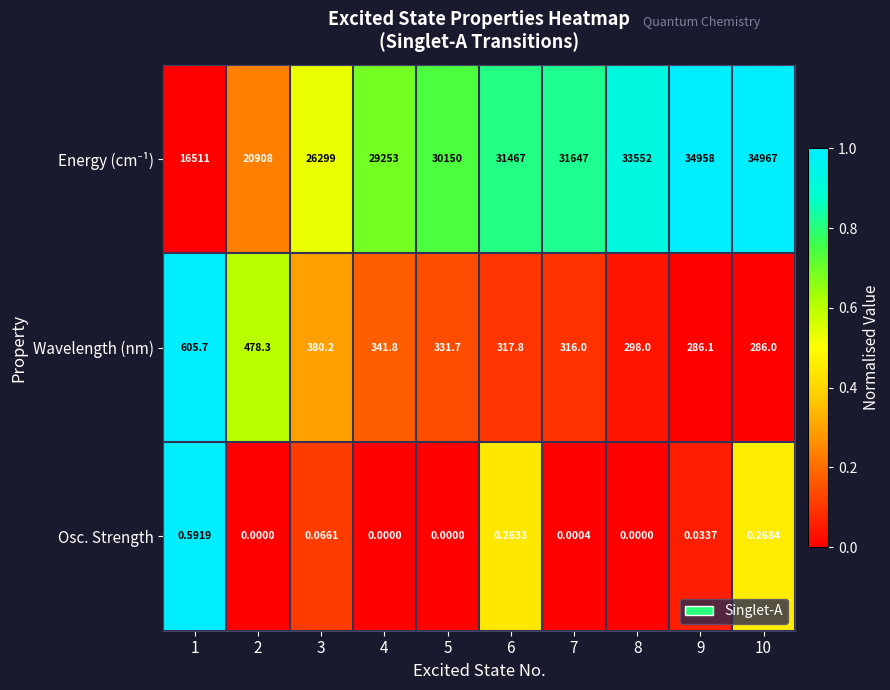

Is the value of Osc. Strength at 5 greater than the value of Wavelength (nm) at 7?

No